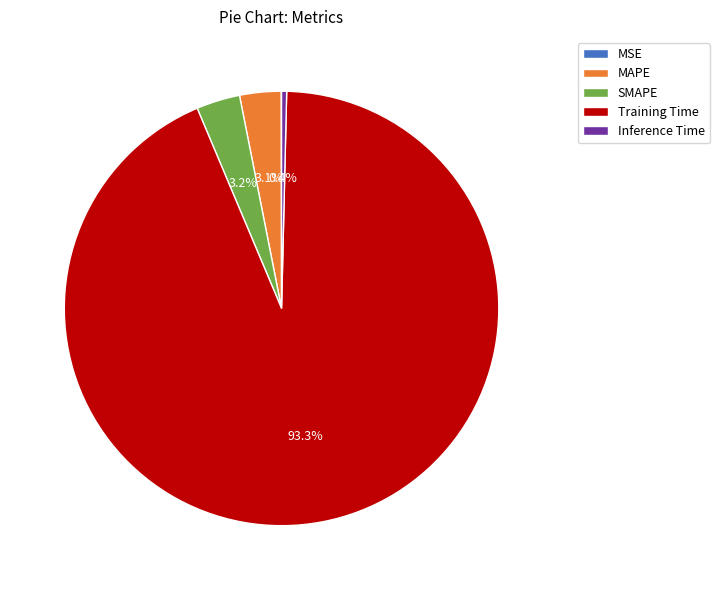

To the nearest percent, what is the difference between the largest and smallest slice percentages?

93%